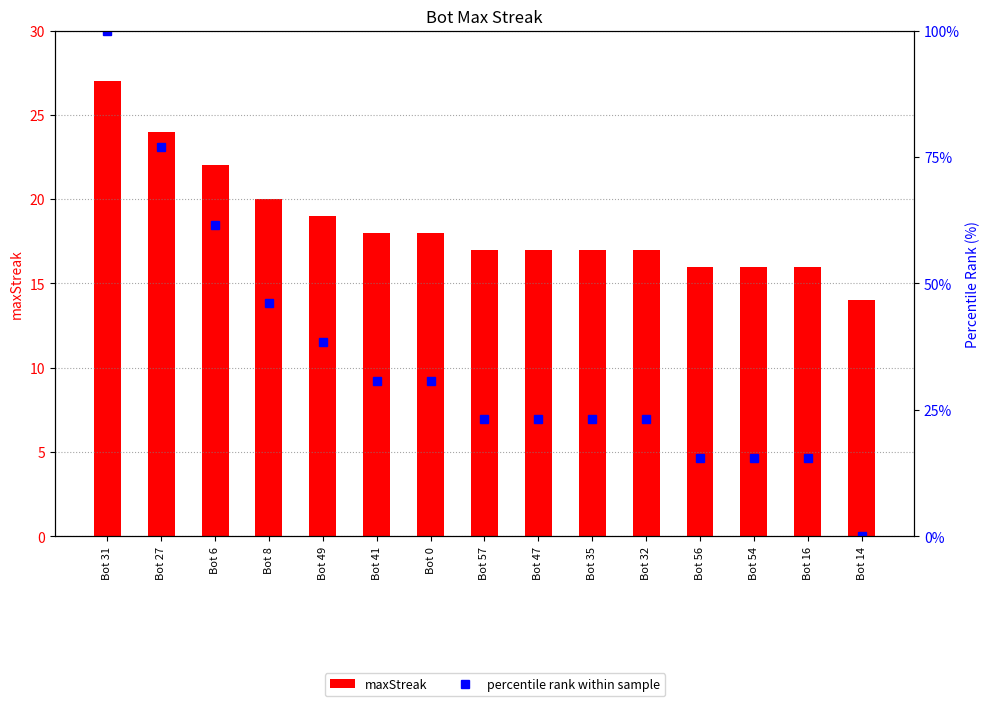

True or false: percentile rank within sample has a value of 38.5 at Bot 49.

True